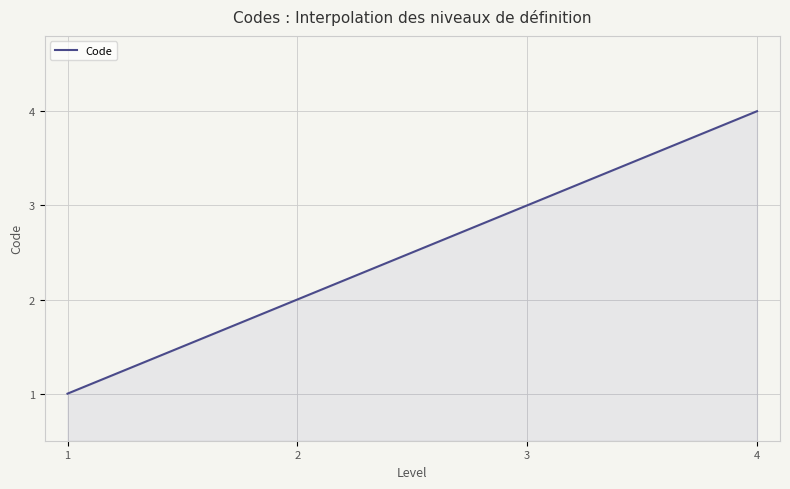

What is the greatest value displayed?

4.0